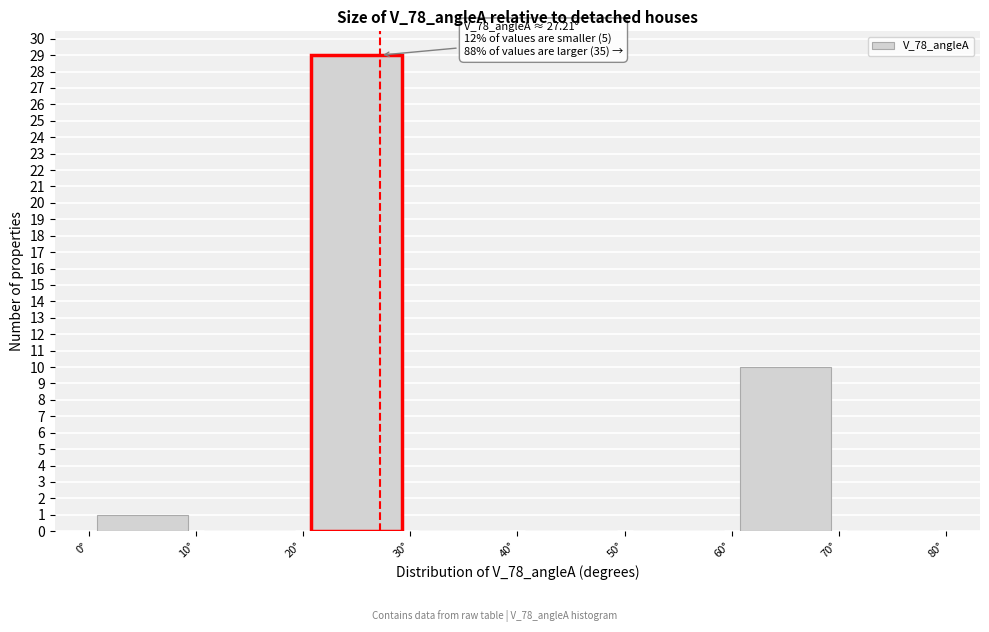

Which range on the x-axis has the tallest bar?

20 to 30